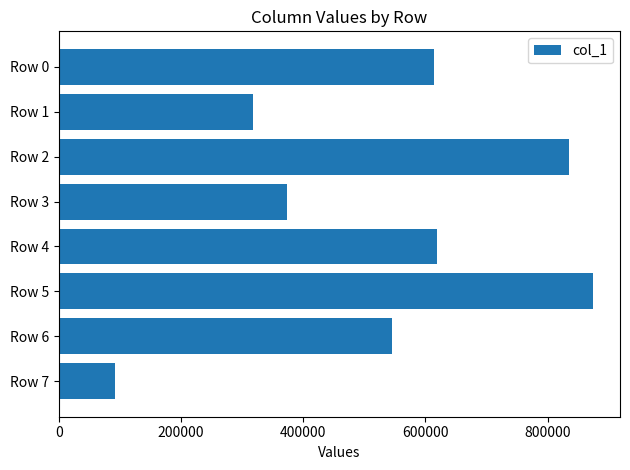

How many bars are there in total?

8